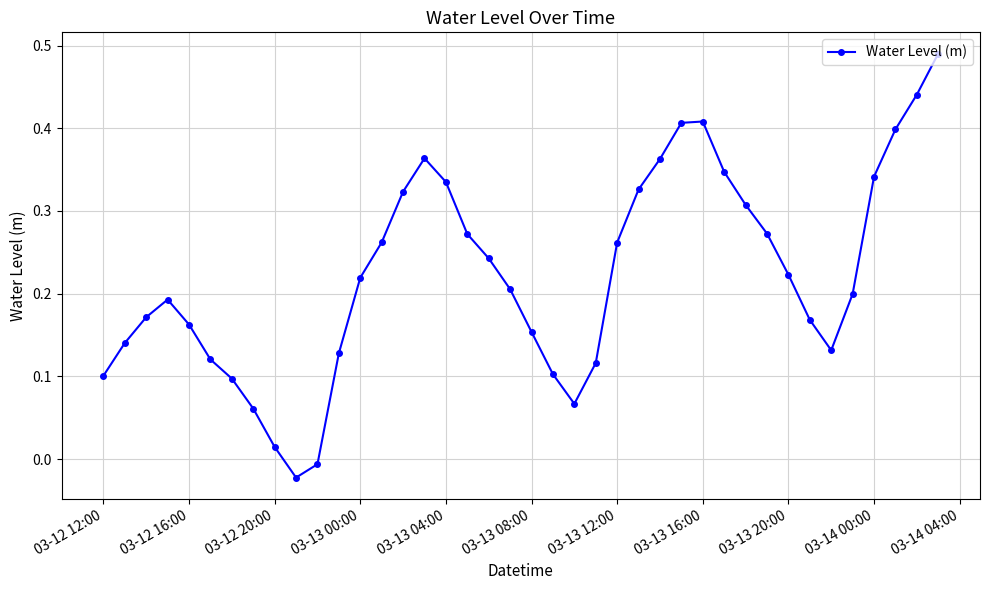

What is the sum of all values?

8.9